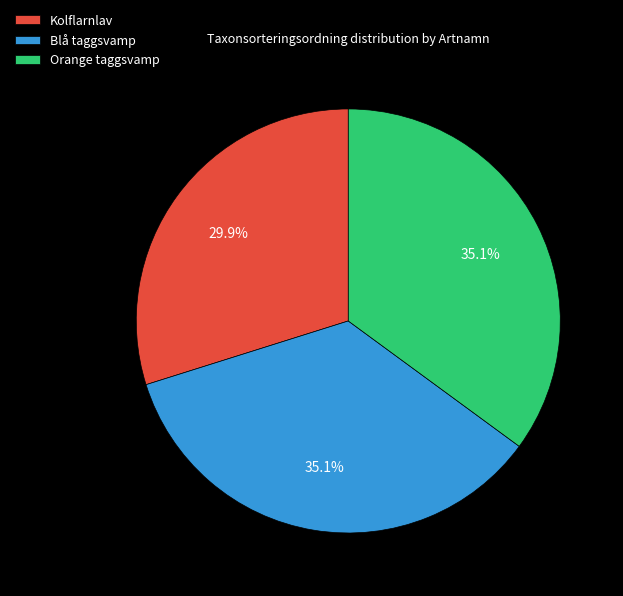

Is the sum of Blå taggsvamp and Kolflarnlav greater than half?

Yes